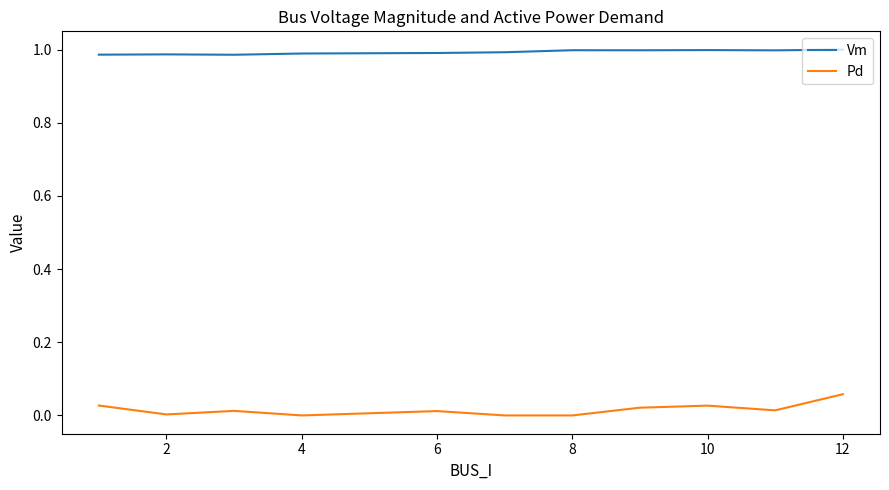

Which series has the largest range (max minus min)?

Pd